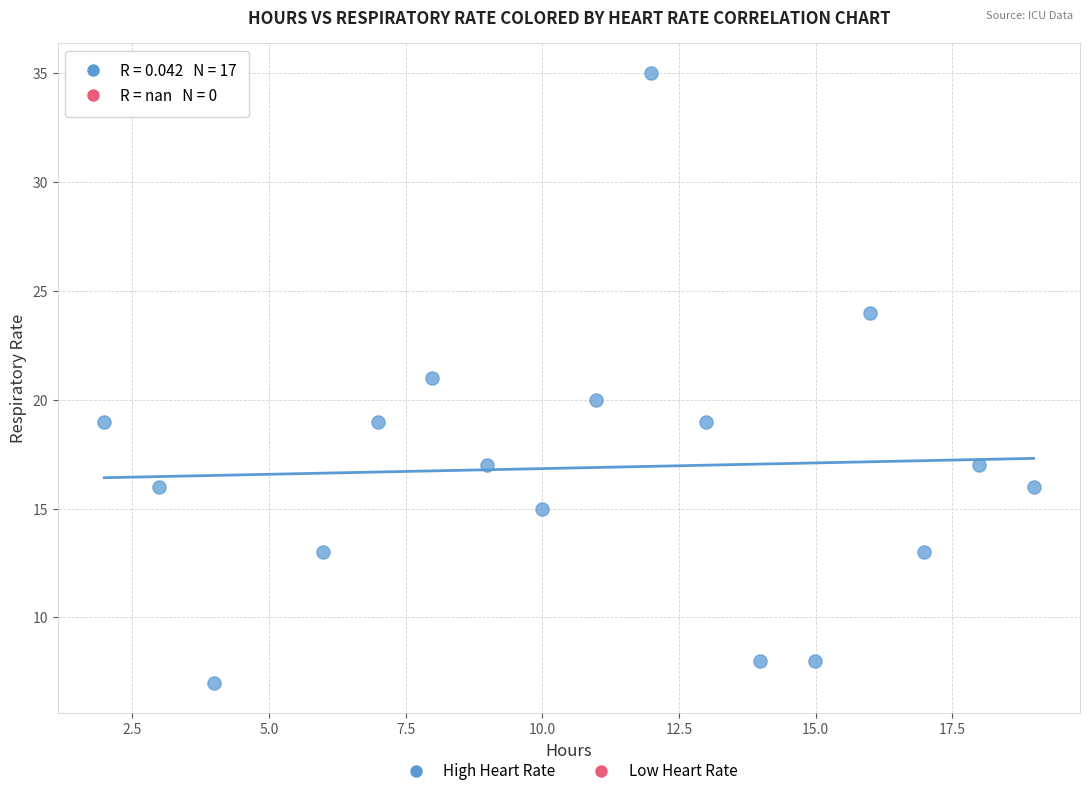

What is the range of Y values (max minus min)?

28